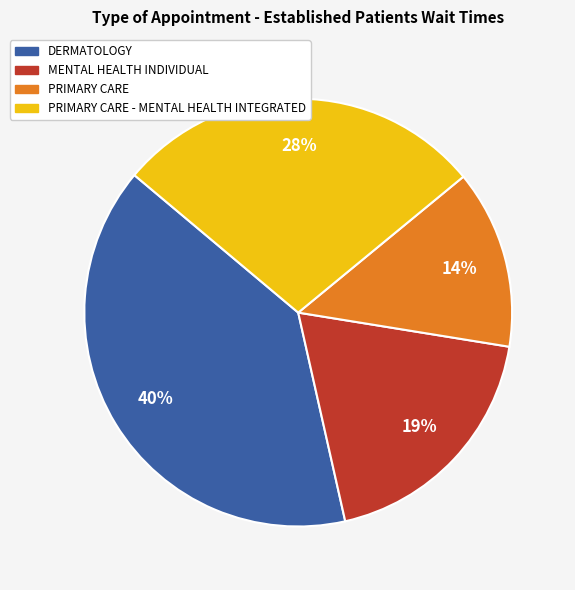

Is there any slice that represents more than half of the pie?

No